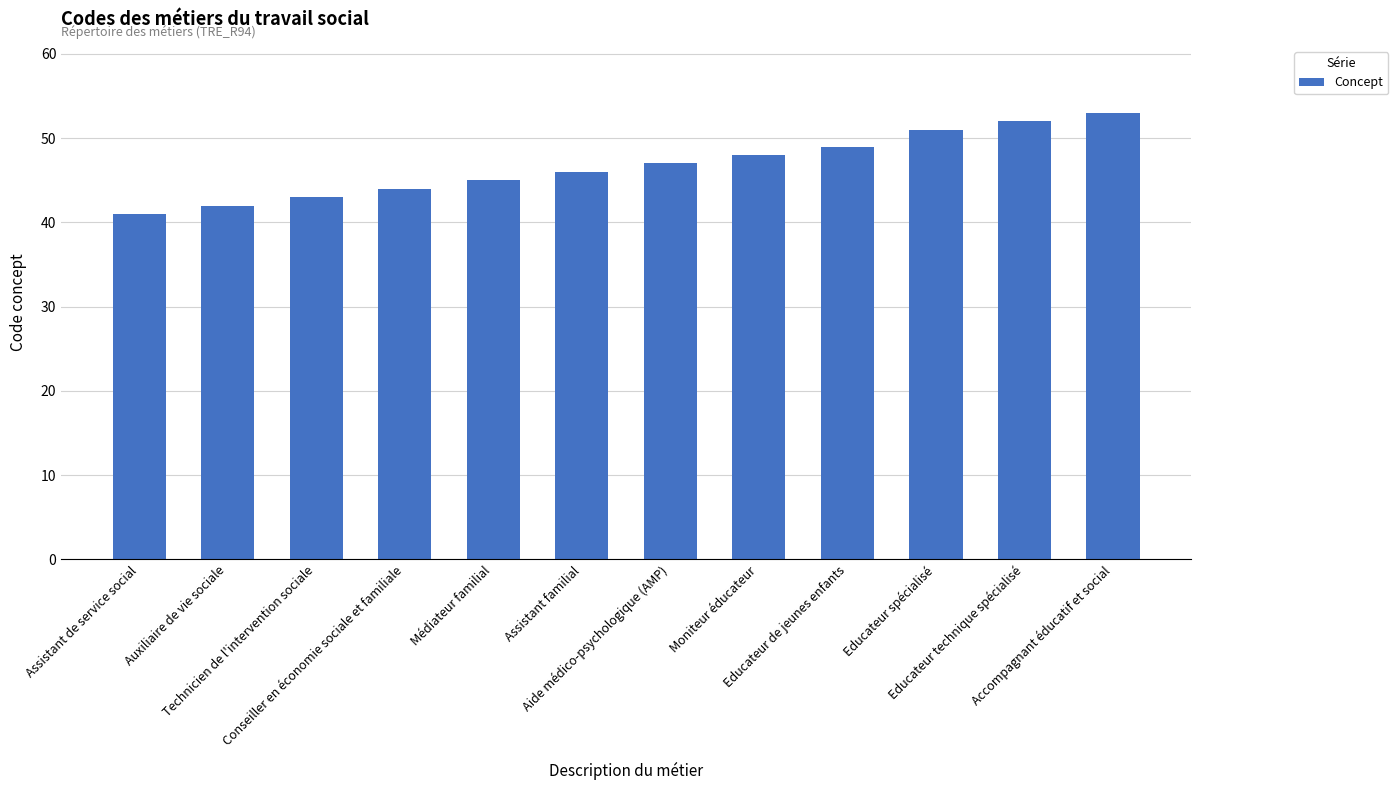

How many bars are there in total?

12